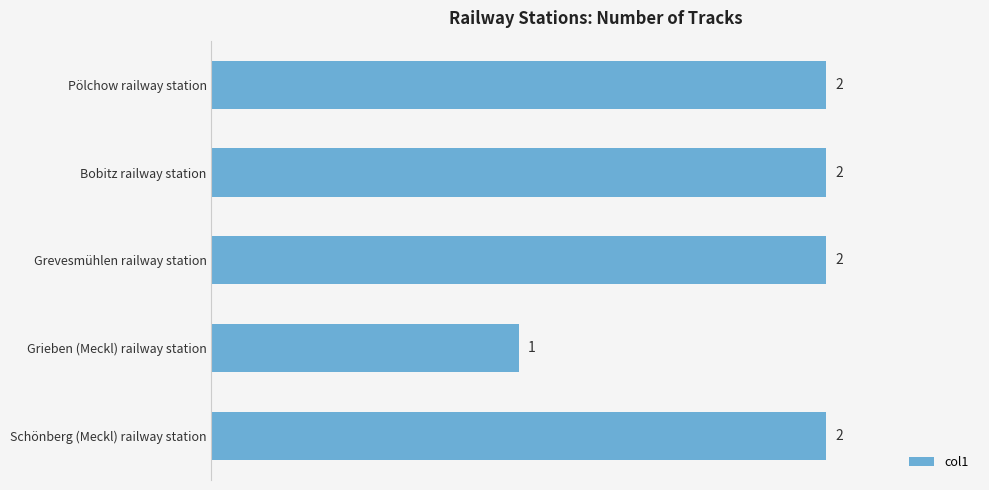

Reading top to bottom, extract all data points from this chart.

Pölchow railway station=2	Bobitz railway station=2	Grevesmühlen railway station=2	Grieben (Meckl) railway station=1	Schönberg (Meckl) railway station=2